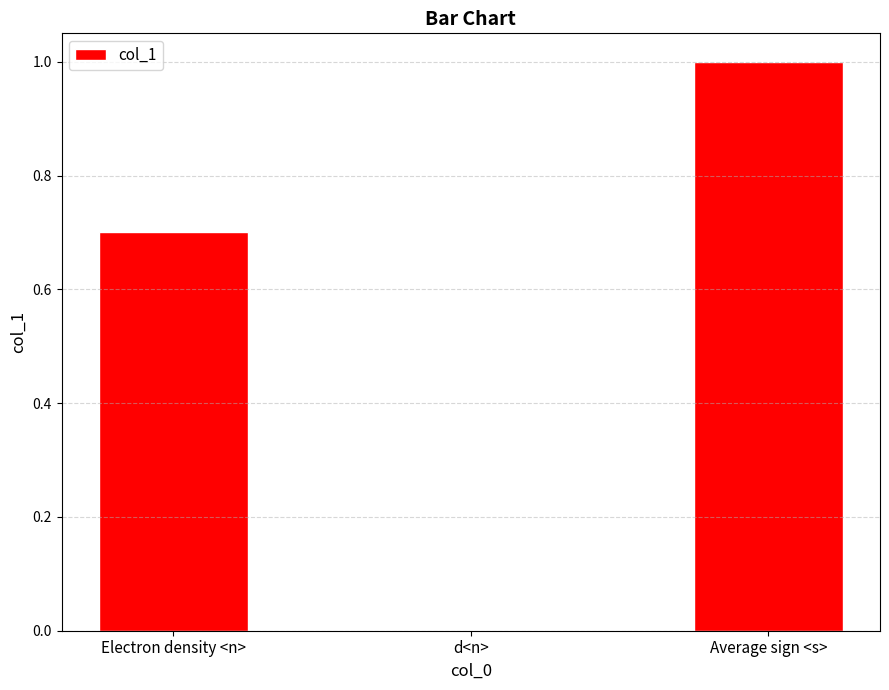

Is it true that the value at d<n> is 0.0?

True